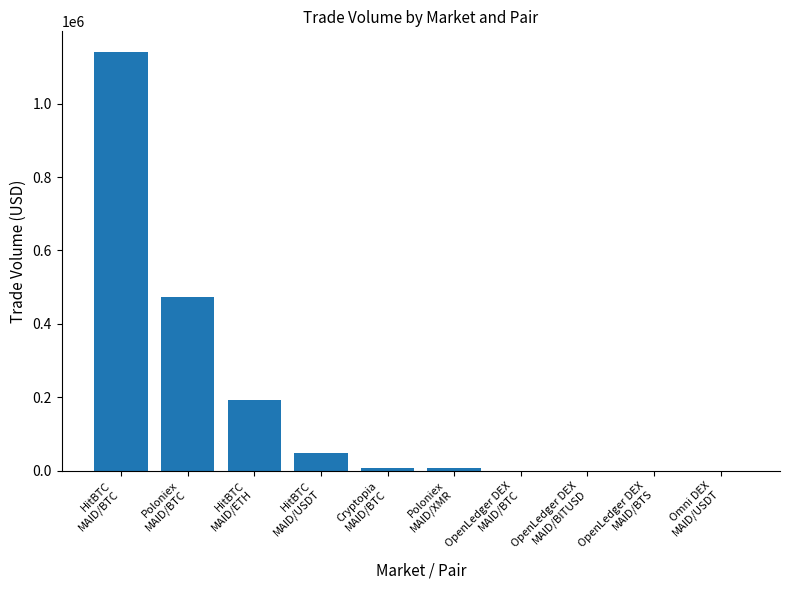

What is the sum of all values?

1865091